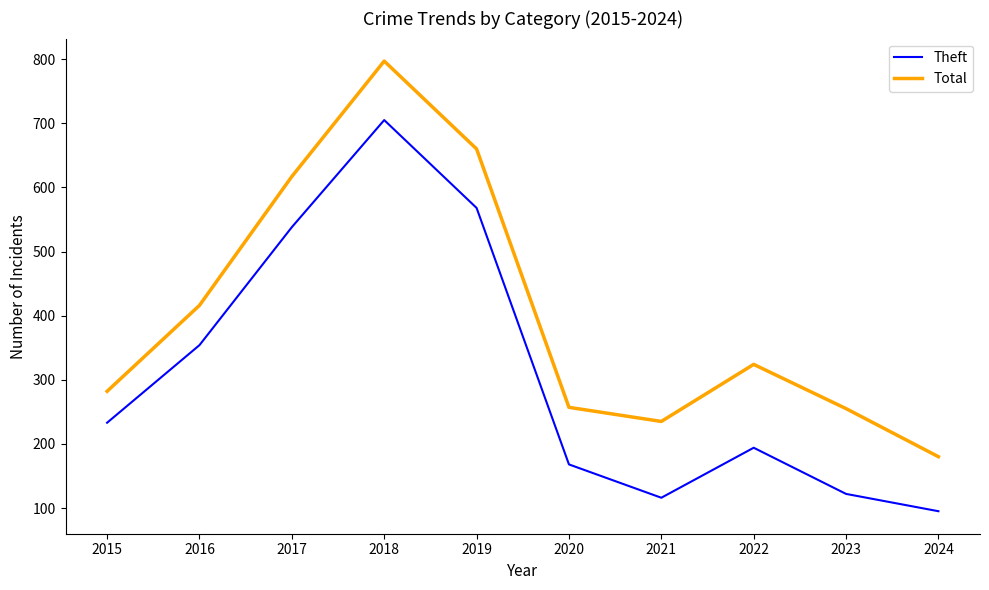

At which label does Total reach its minimum?

2024